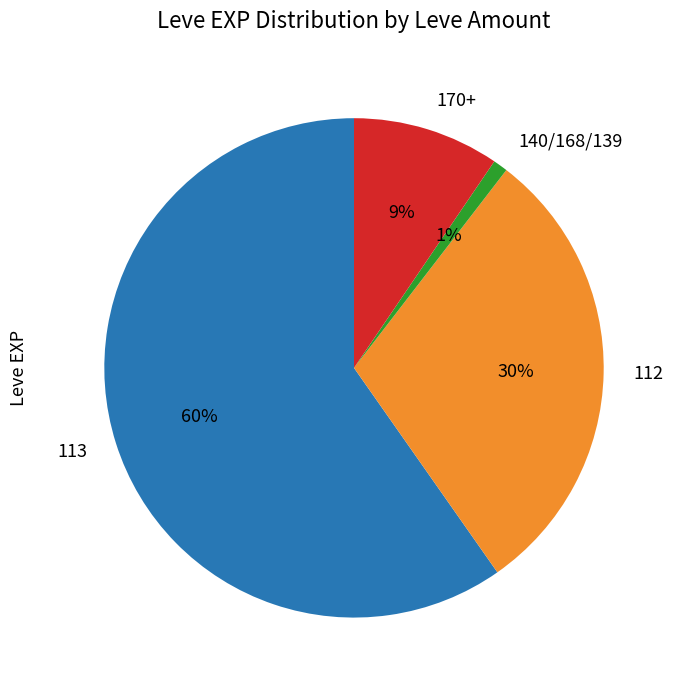

The 140/168/139 slice represents 14% of the pie. True or false?

False